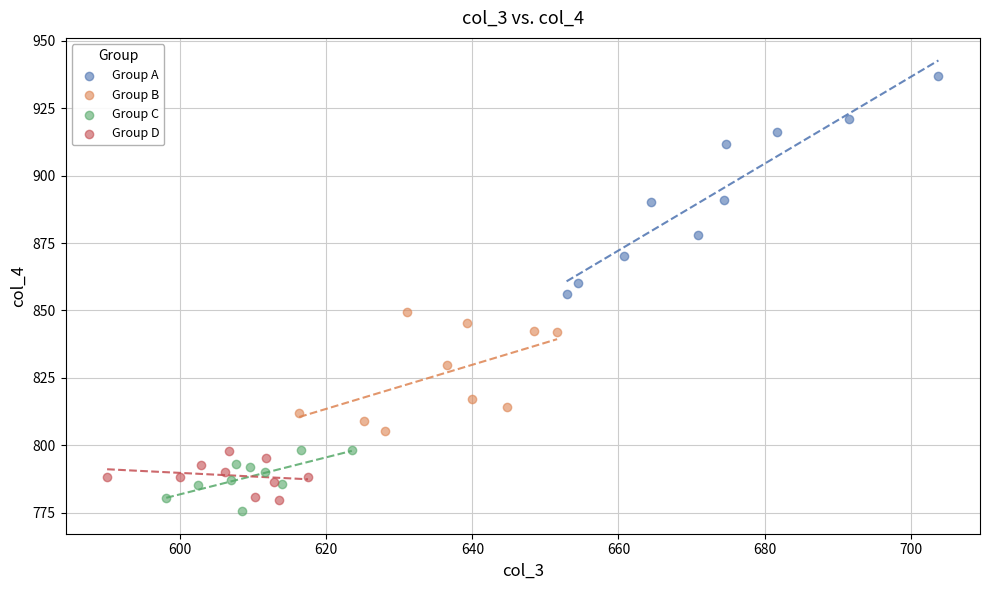

Which series reaches the maximum Y coordinate?

Group A